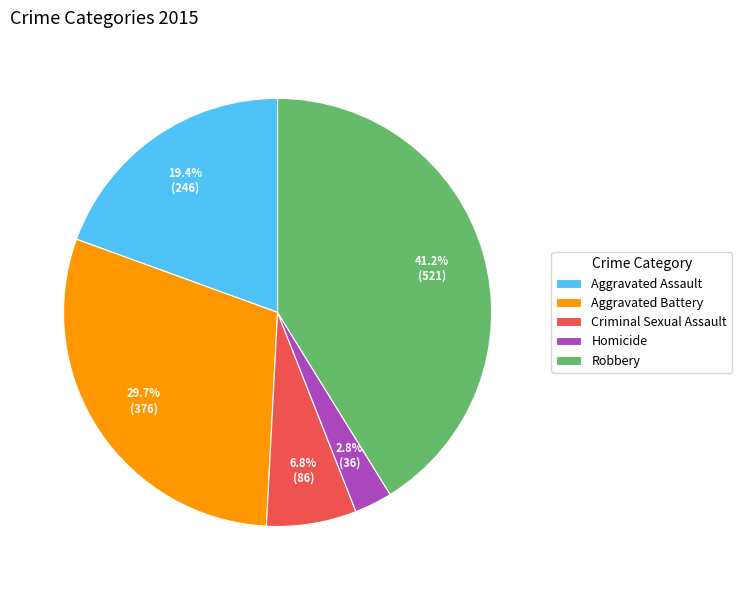

Does any single category account for the majority?

No